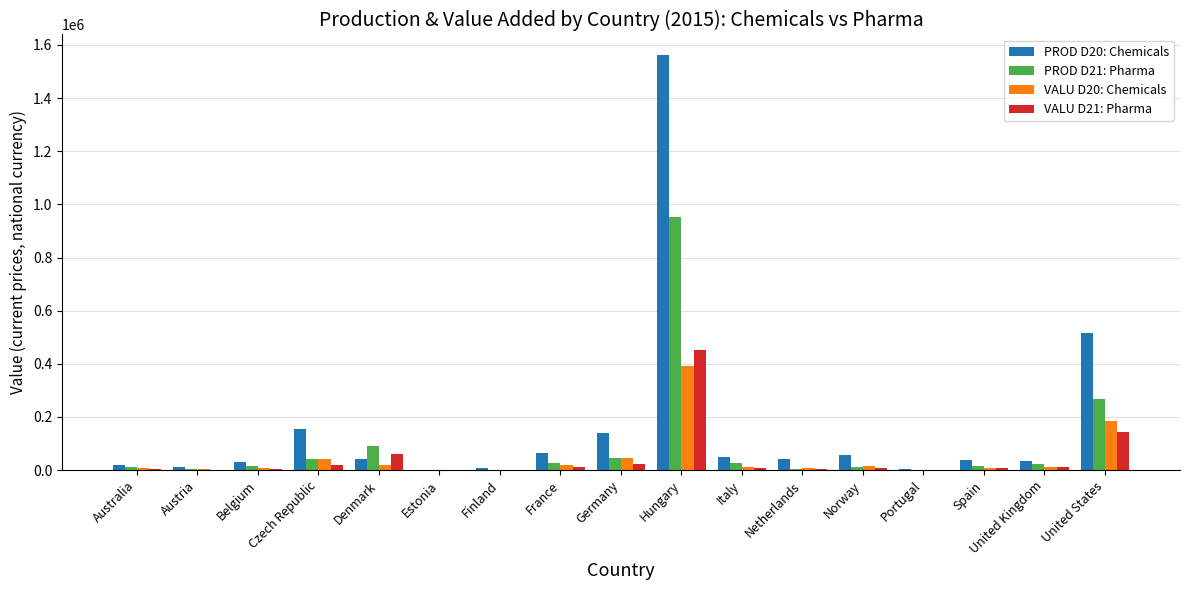

True or false: PROD D21: Pharma has a value of 76639.7 at United States.

False